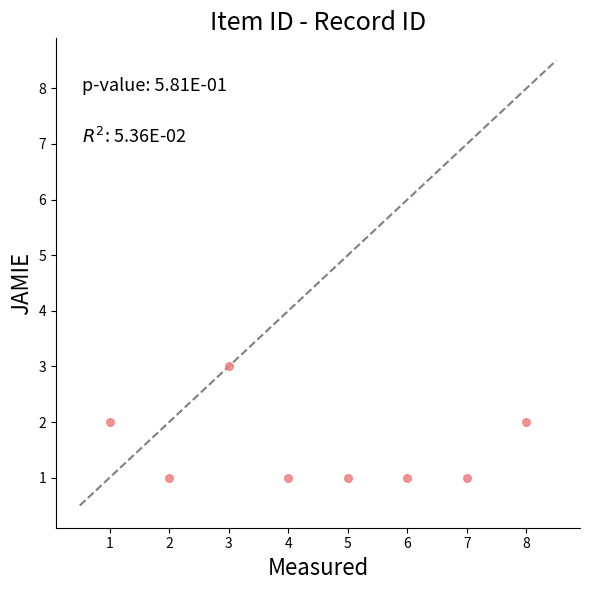

What is the range of X values (max minus min)?

7